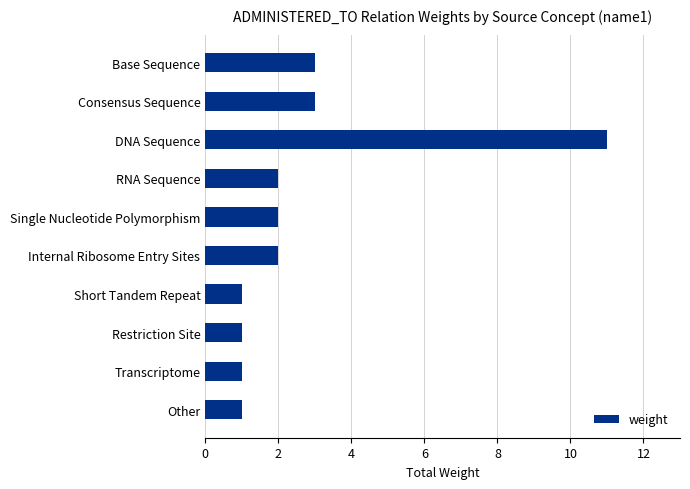

What is the difference between the second highest and second lowest values?

2